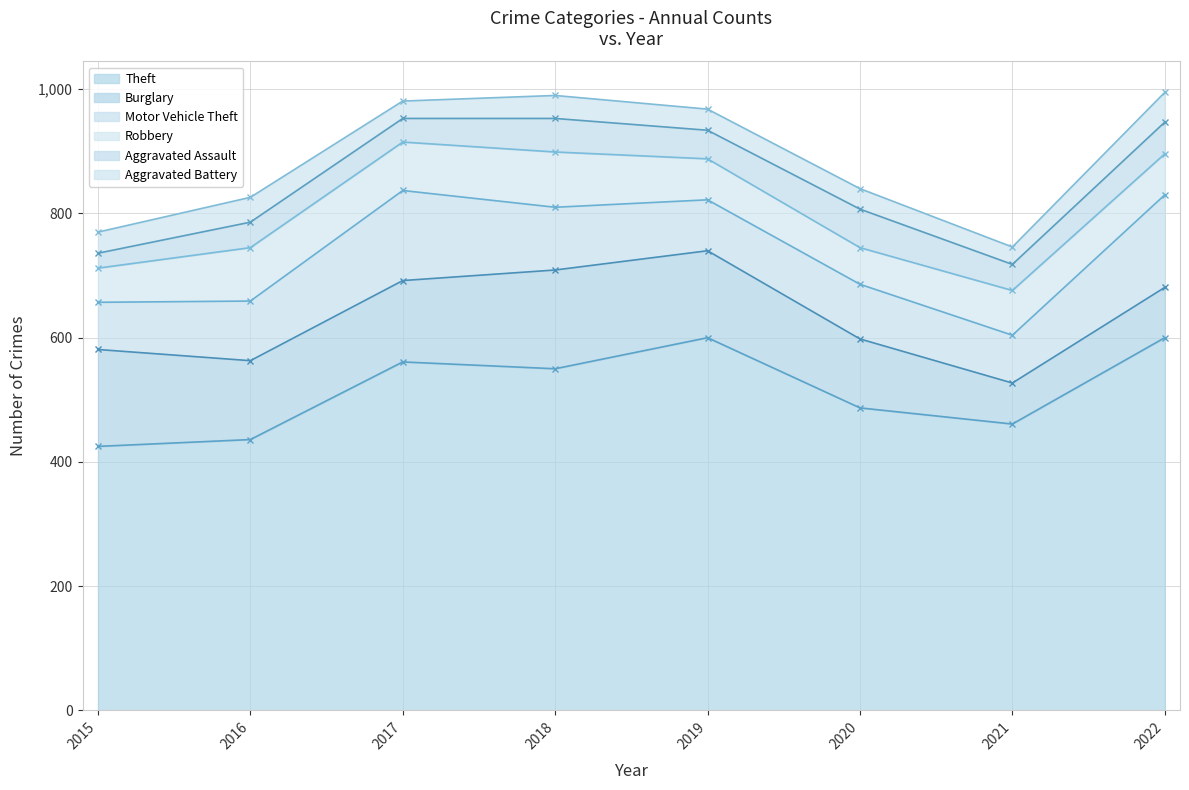

Which series has the largest total across all categories?

Theft